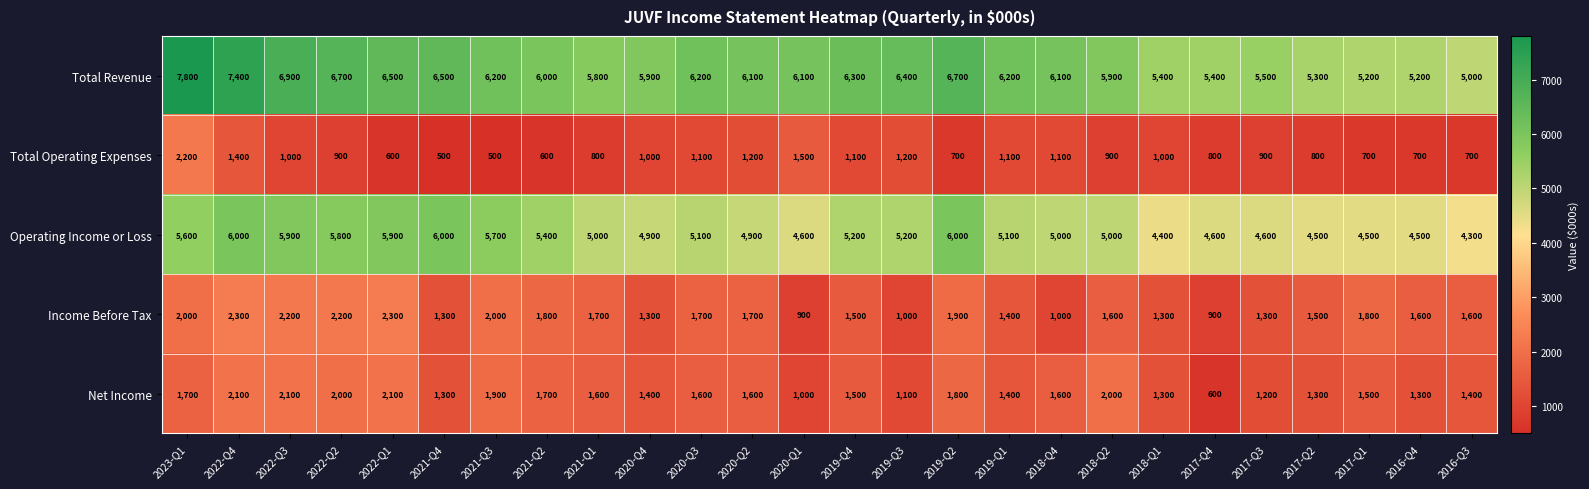

What is the greatest value displayed?

7800